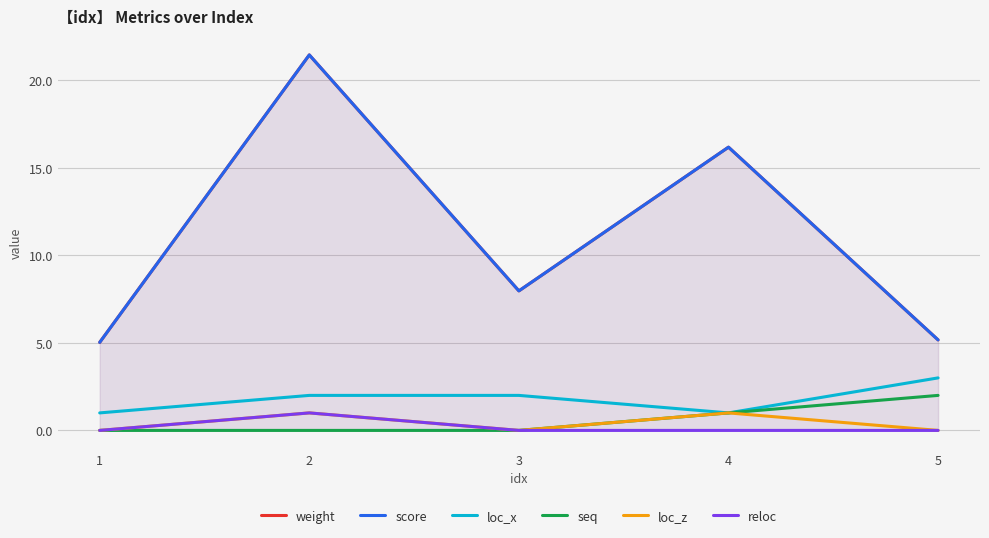

How many interior local valleys does the score series have?

1